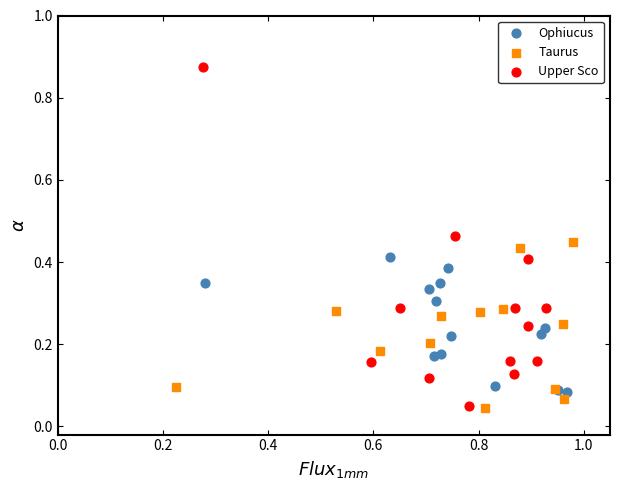

What are all the series names shown in the legend?

Ophiucus, Taurus, Upper Sco